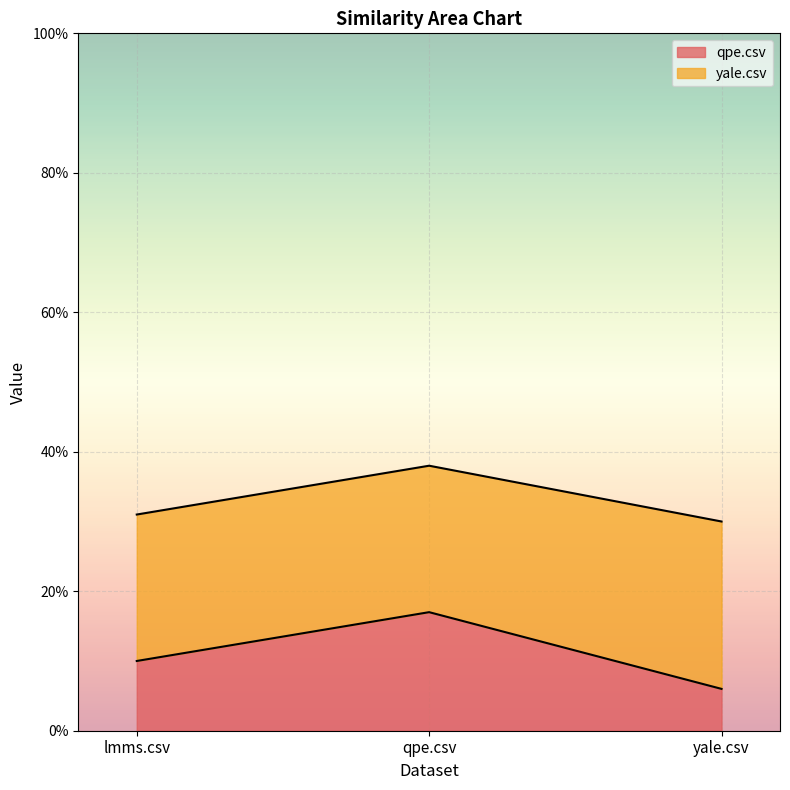

Does the chart display data point markers on the line(s)?

No